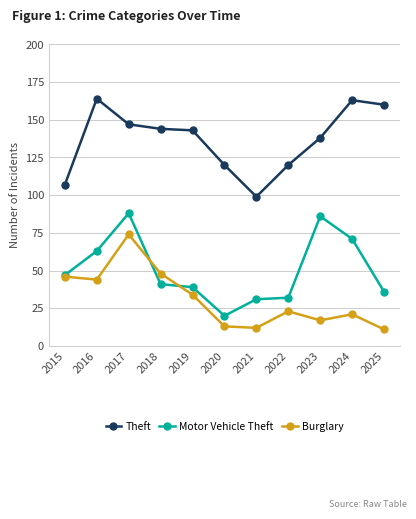

Reading left to right, what are all the values shown in this chart?

Theft: 2015=107	2016=164	2017=147	2018=144	2019=143	2020=120	2021=99	2022=120	2023=138	2024=163	2025=160
Motor Vehicle Theft: 2015=47	2016=63	2017=88	2018=41	2019=39	2020=20	2021=31	2022=32	2023=86	2024=71	2025=36
Burglary: 2015=46	2016=44	2017=74	2018=48	2019=34	2020=13	2021=12	2022=23	2023=17	2024=21	2025=11